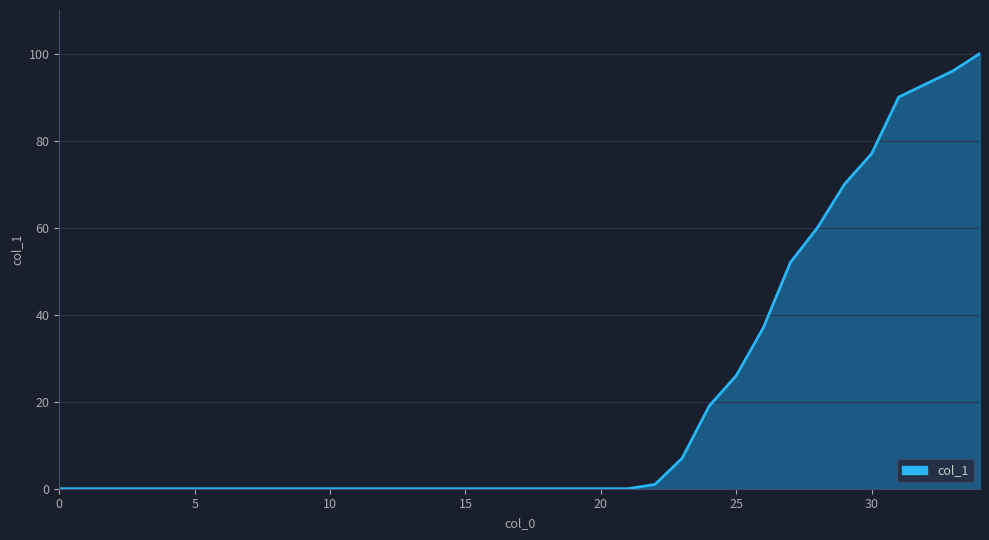

What is the greatest value displayed?

100